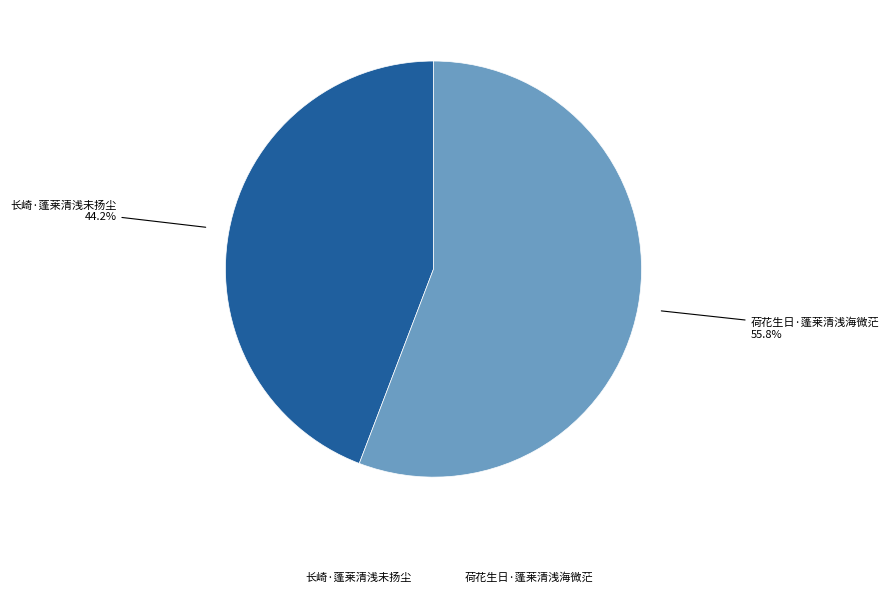

Which category has the biggest portion of the pie?

荷花生日·蓬莱清浅海微茫